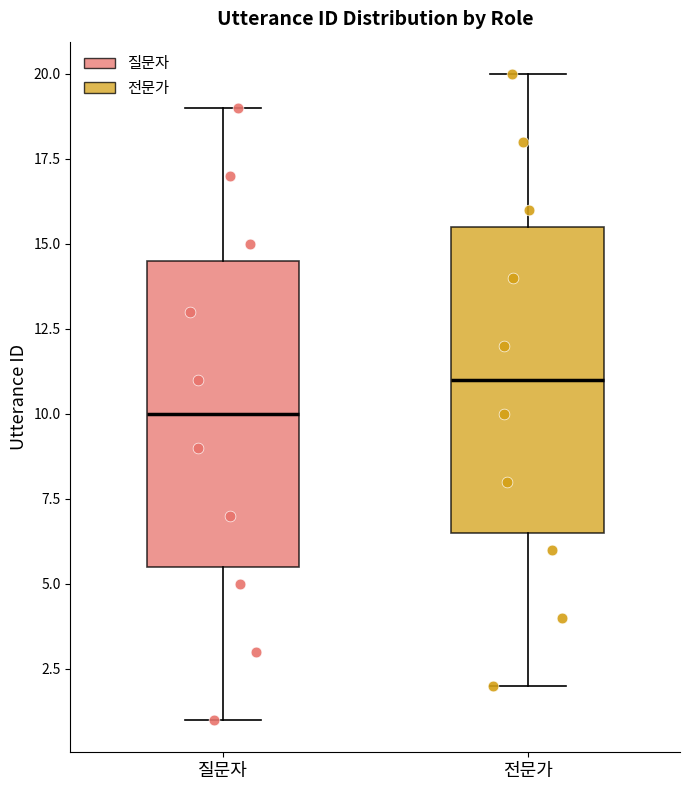

Which box has the lowest median line?

질문자